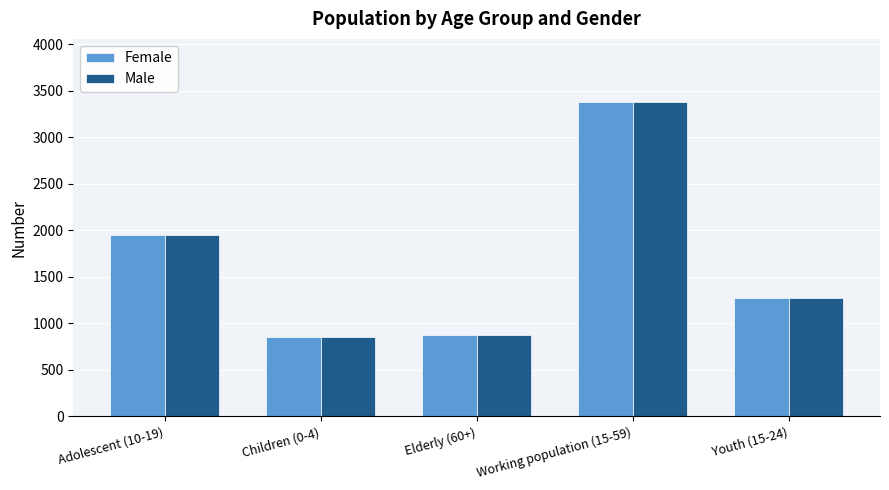

What is the minimum value shown in the chart?

852